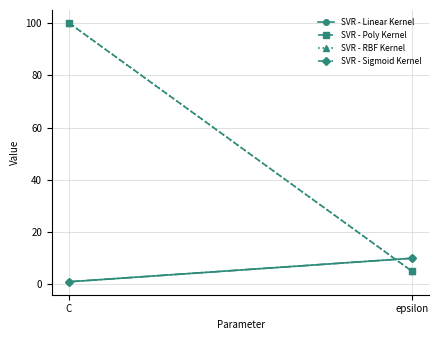

What position from the right is epsilon?

1